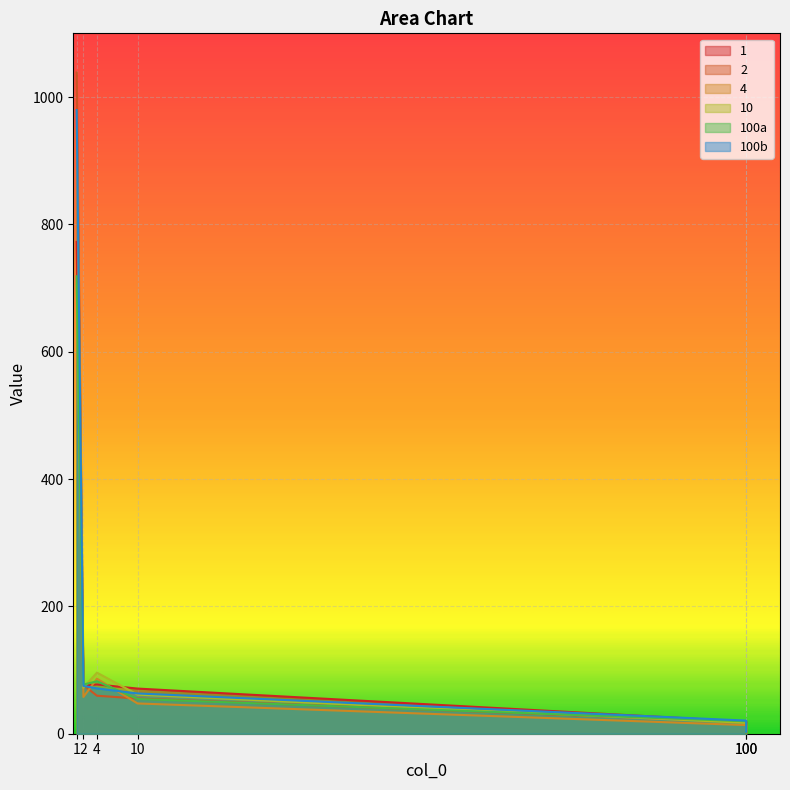

At which category does 10 reach its first local peak?

4